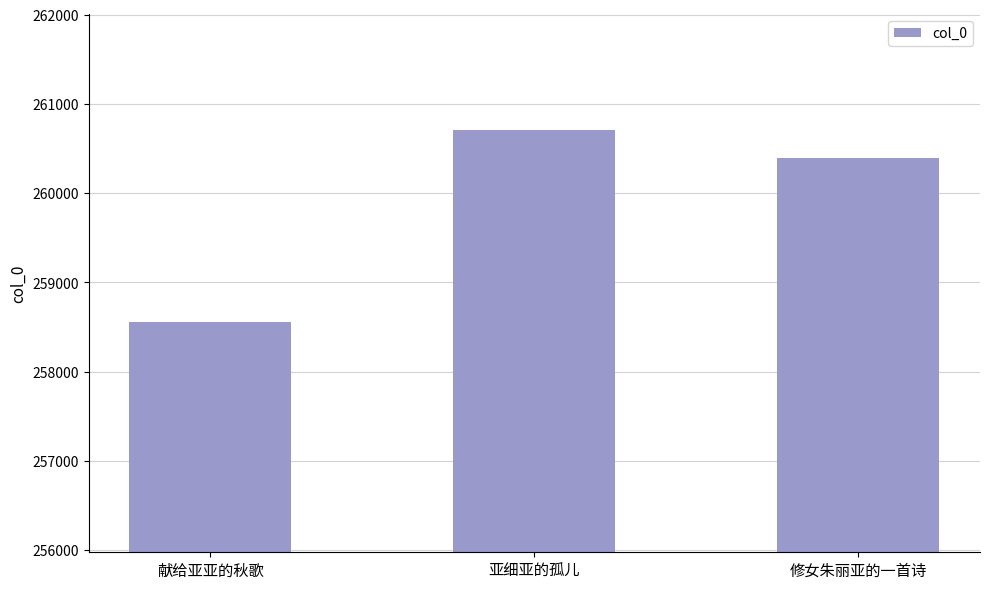

Between 亚细亚的孤儿 and 修女朱丽亚的一首诗, which is larger?

亚细亚的孤儿